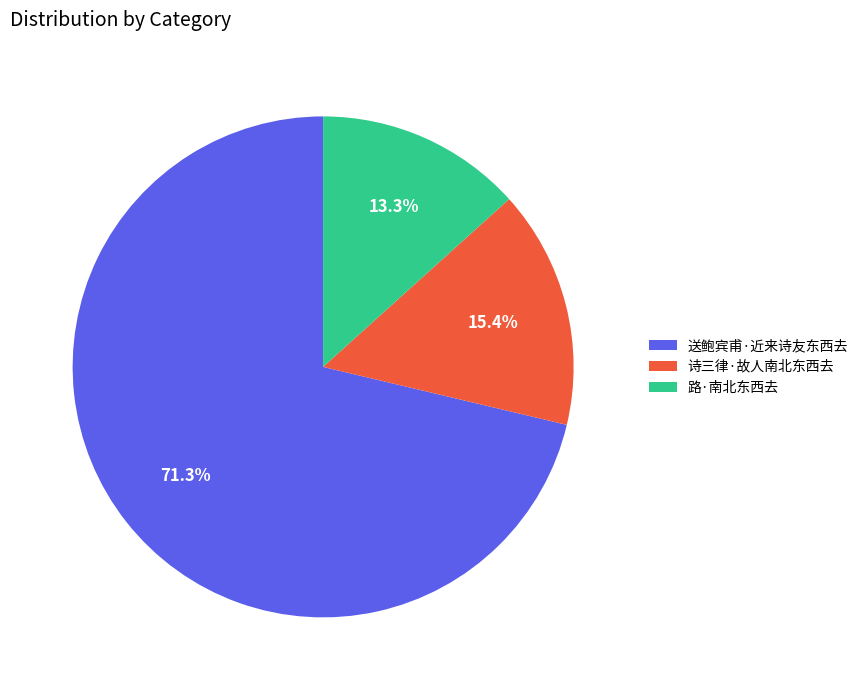

What is the majority slice?

送鲍宾甫·近来诗友东西去